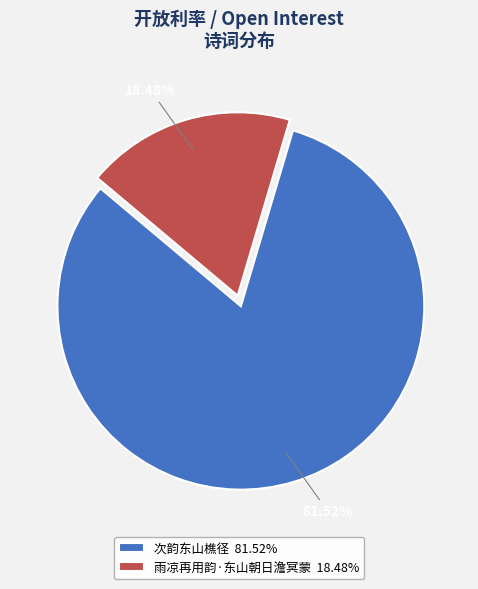

Is there any slice that represents more than half of the pie?

Yes